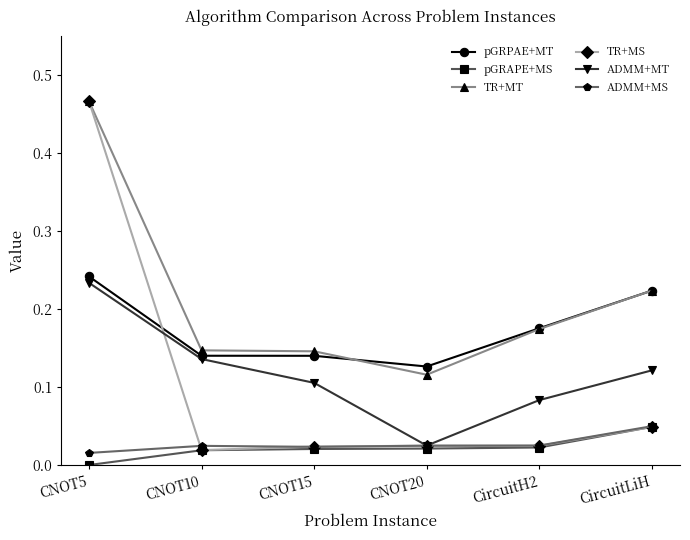

At which category does the chart reach its peak across all series?

CNOT5